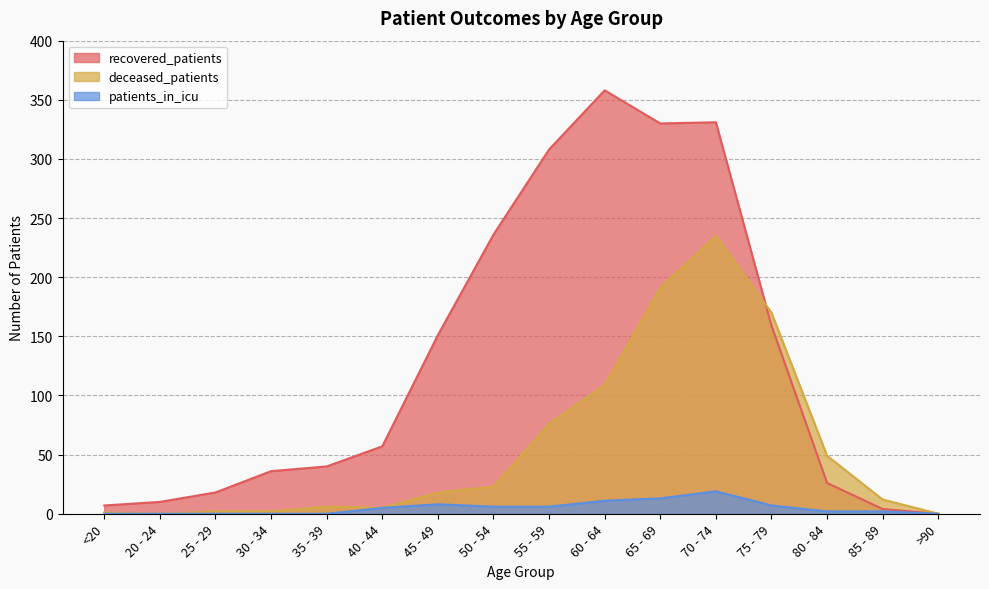

True or false: patients_in_icu has more than 0 points higher than both neighbors.

True